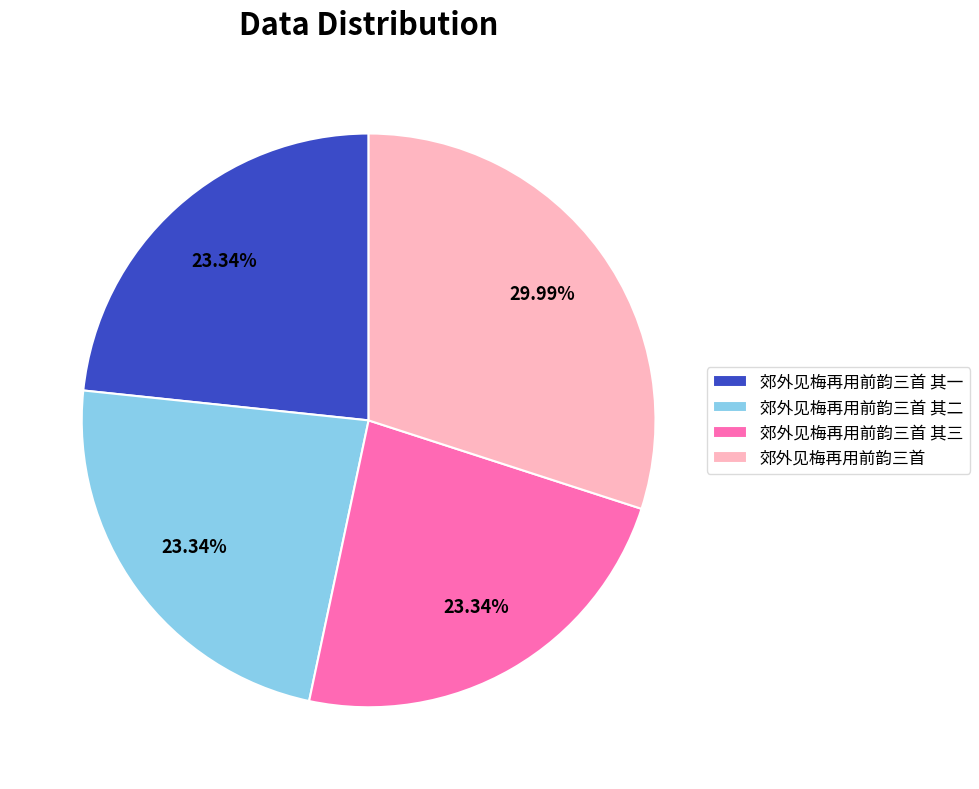

How many segments does this pie chart have?

4